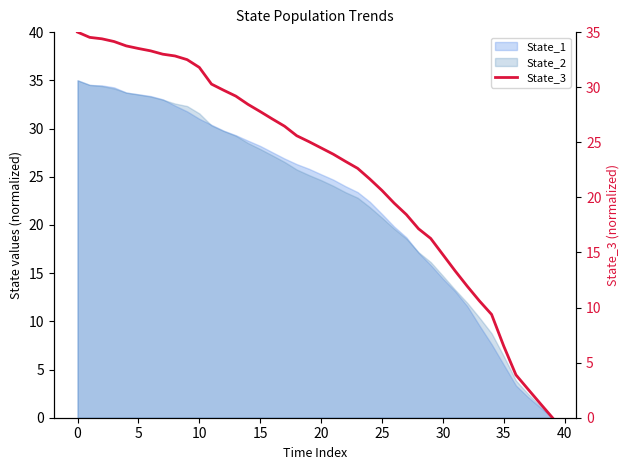

What is the difference between the values at 27 and 28?

1.3